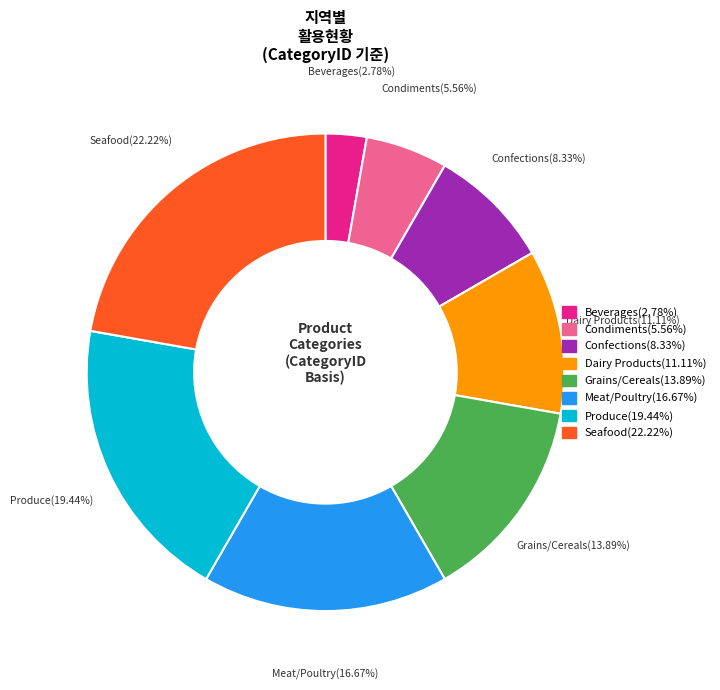

To the nearest percent, what percentage of the pie is Condiments?

6%